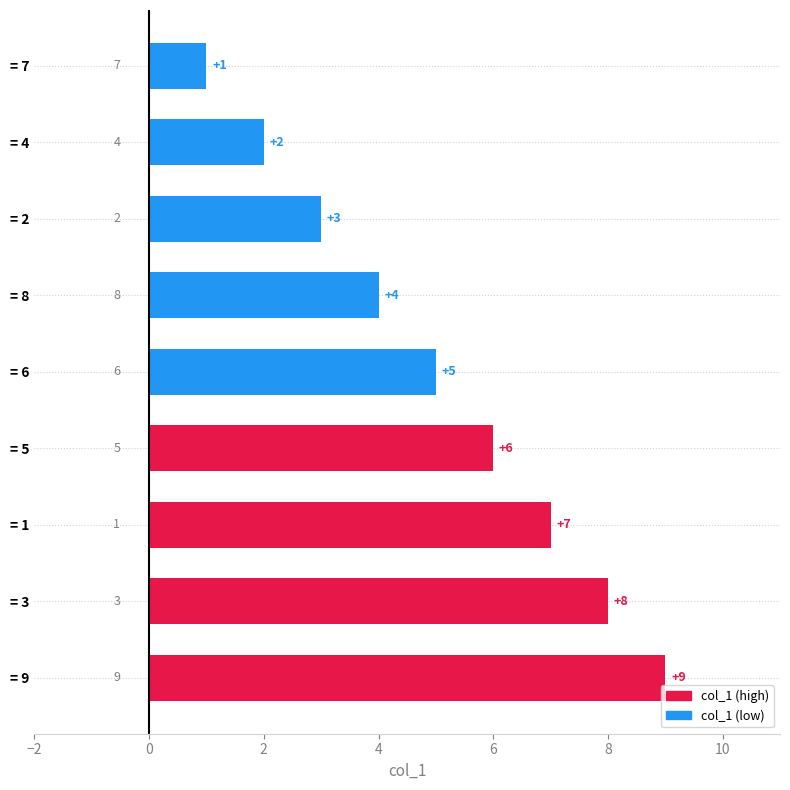

How many series are shown in this chart?

1